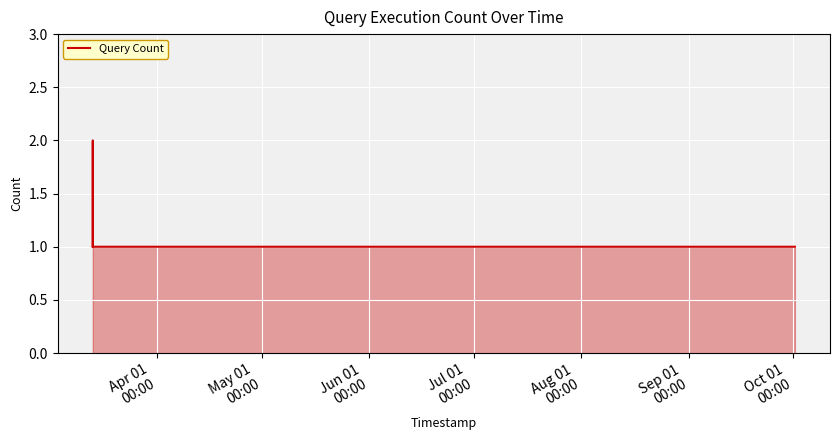

What is the smallest value displayed?

1